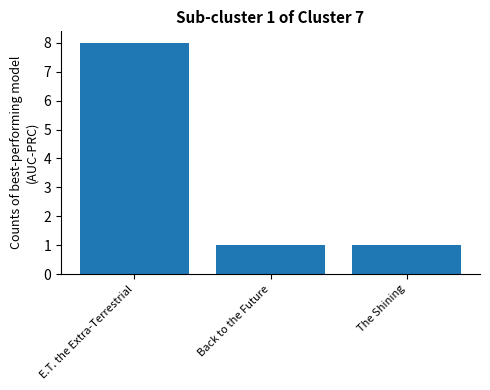

Count the number of categories in the chart.

3